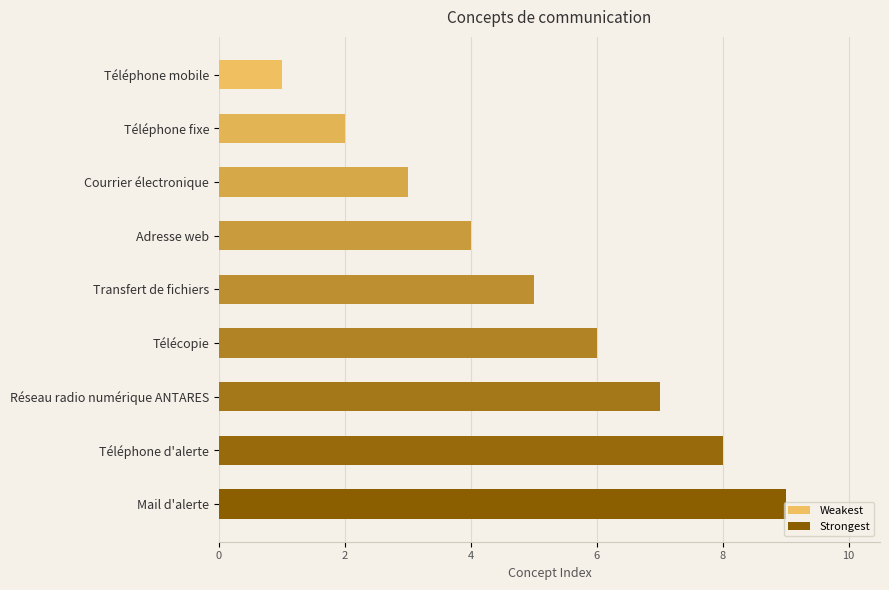

At which label is the value closest to 5?

Transfert de fichiers